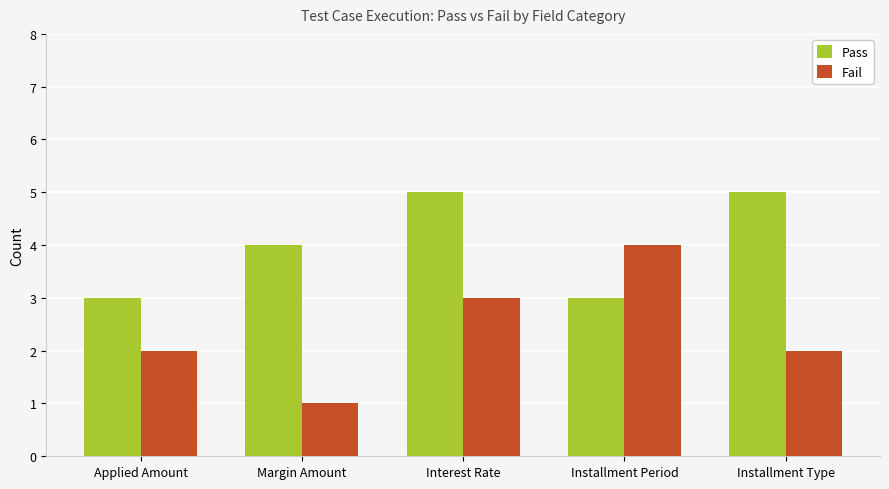

Rank the series by their maximum value, from highest to lowest.

Pass, Fail